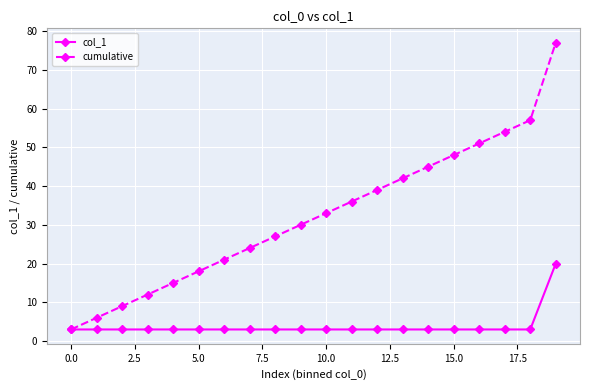

What is the value of the cumulative point at the 6th from the left?

18